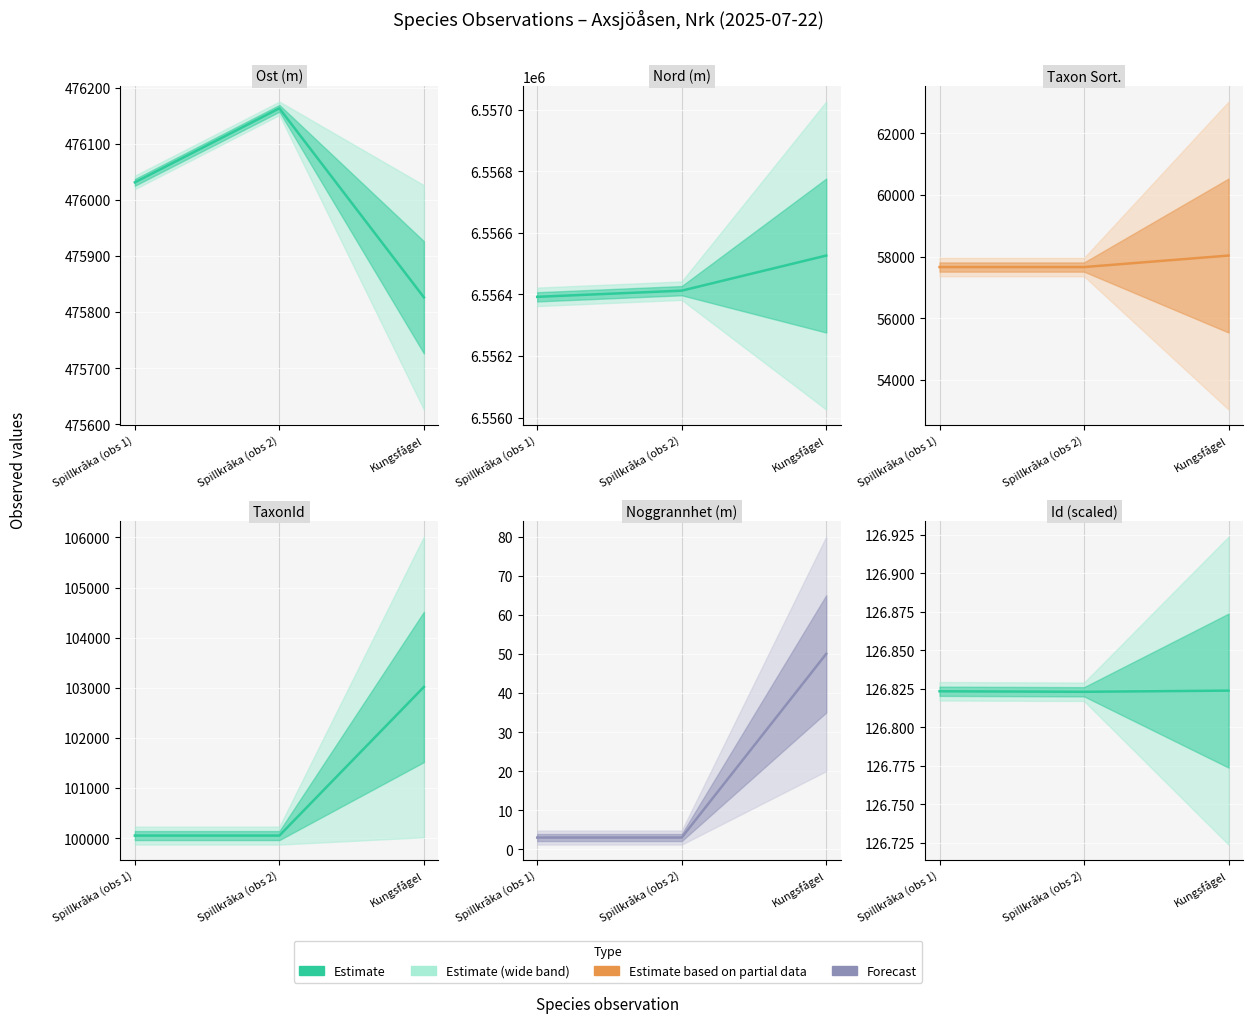

At which label does Estimate reach its peak?

Kungsfågel